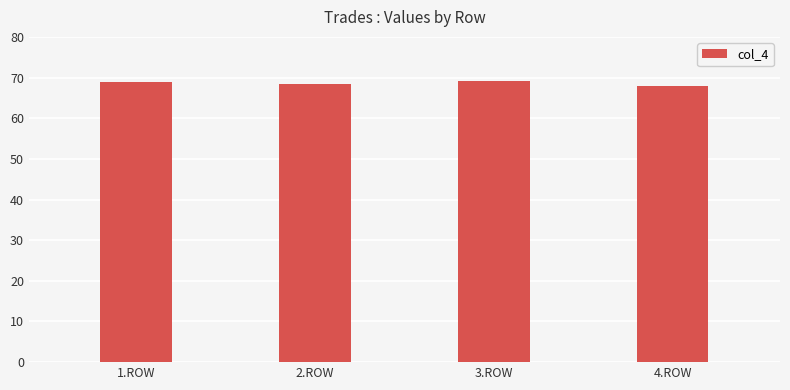

What is the smallest value displayed?

67.9